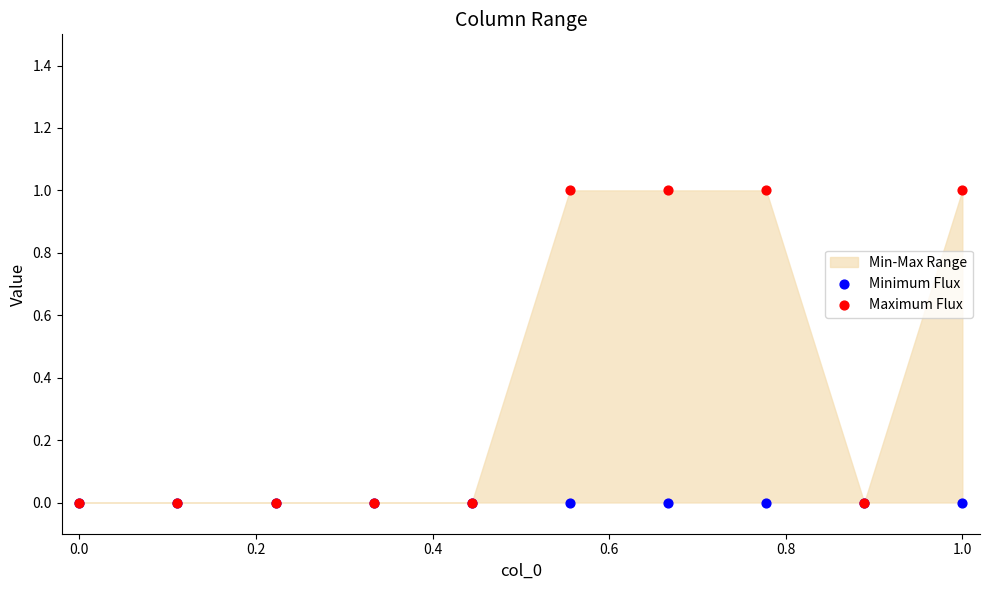

Which series has the widest spread of Y values?

Maximum Flux